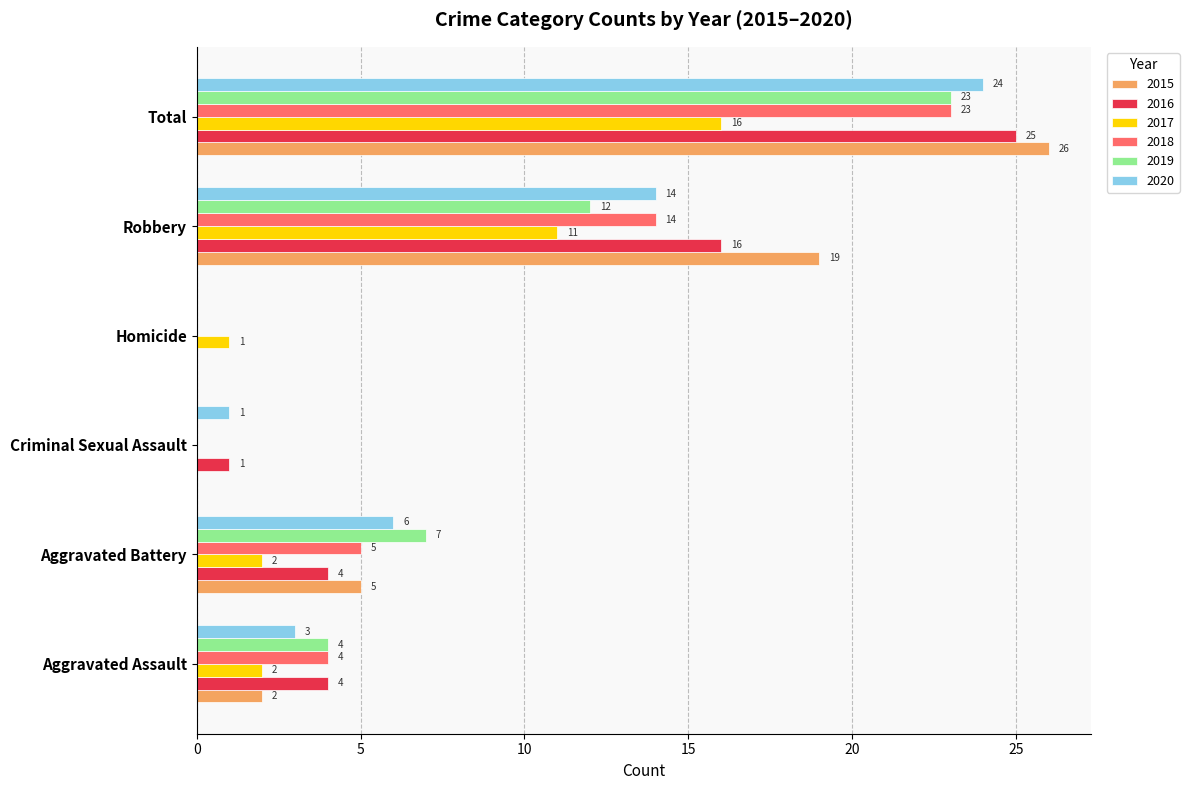

Which series changed the most between Criminal Sexual Assault and Robbery?

2015